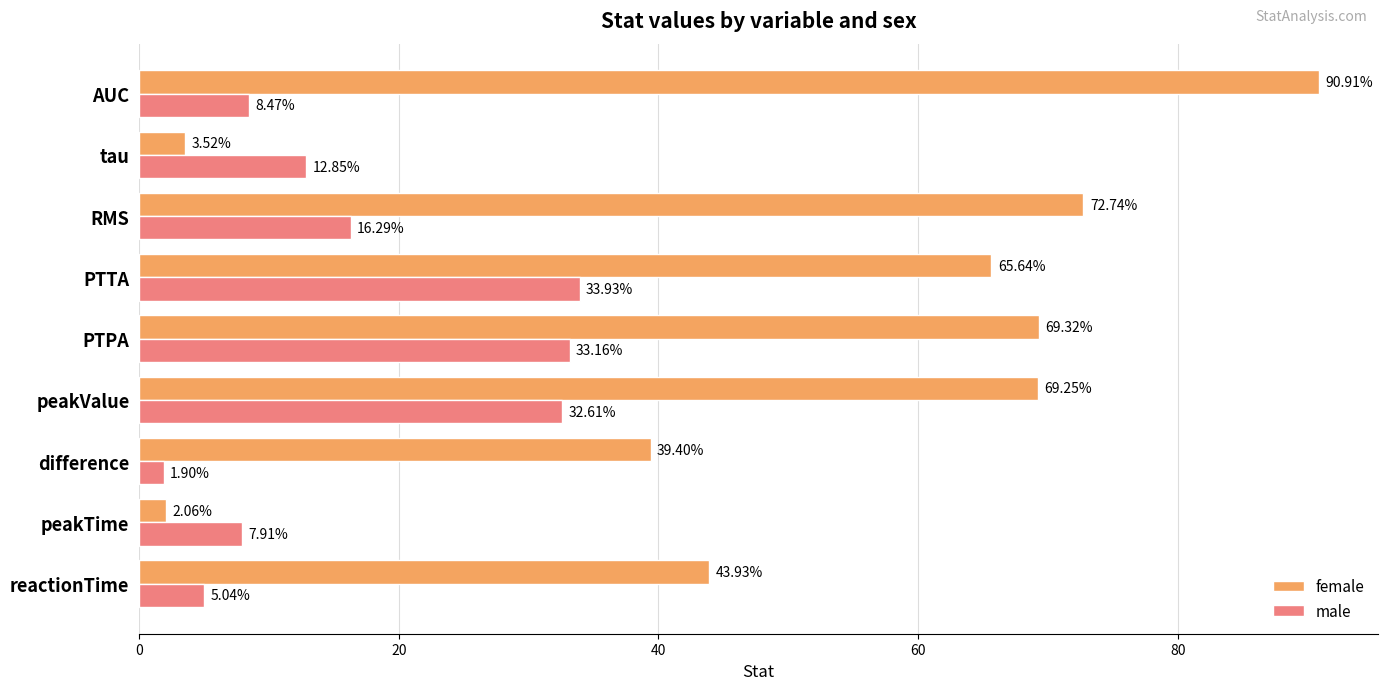

Where is female nearest to the value 46?

reactionTime